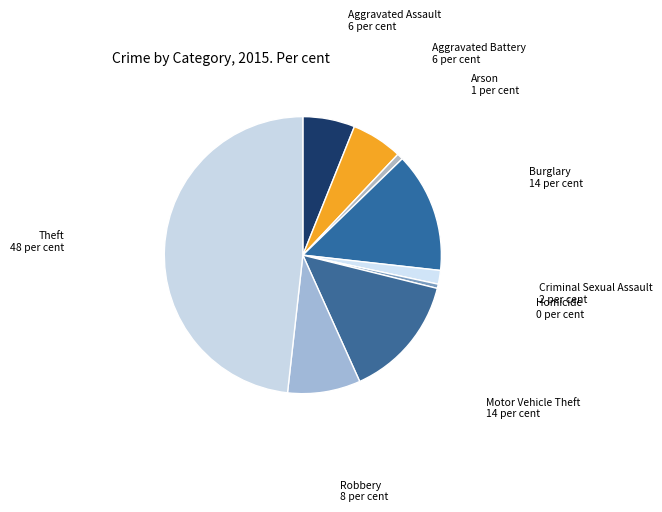

How many segments does this pie chart have?

9